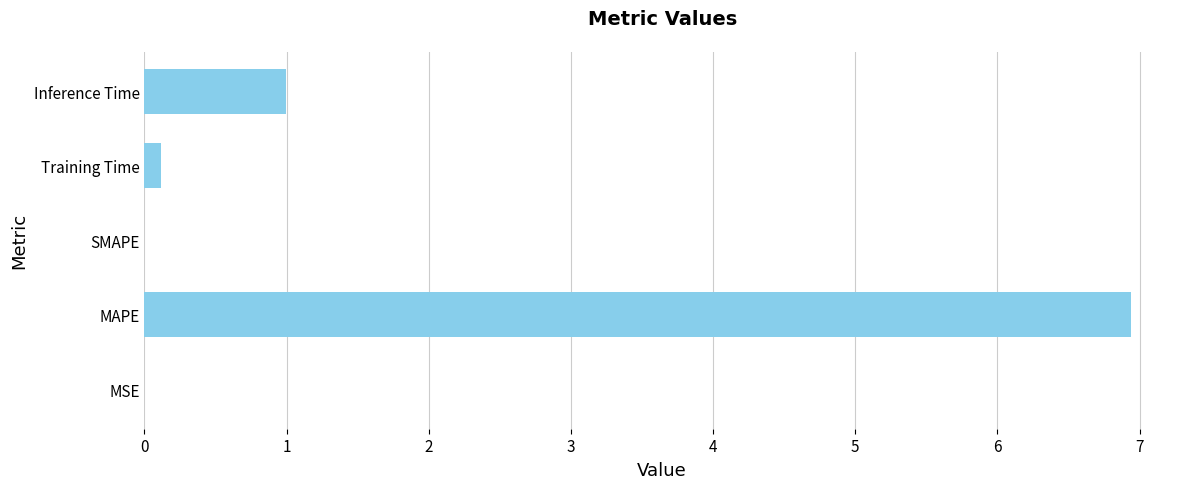

The value at Inference Time is 1.6. True or false?

False